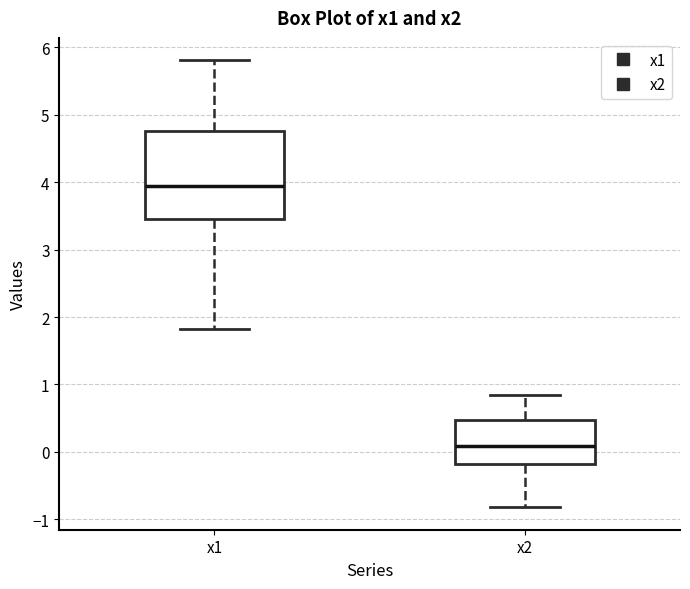

Which box has the lowest median line?

x2